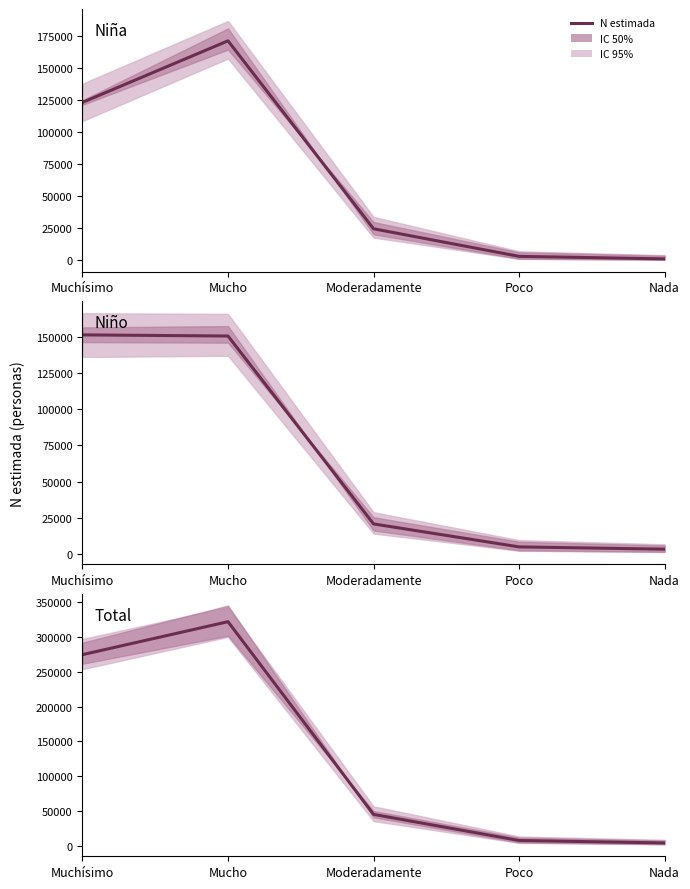

Rank the categories by value from lowest to highest.

Nada, Poco, Moderadamente, Muchísimo, Mucho